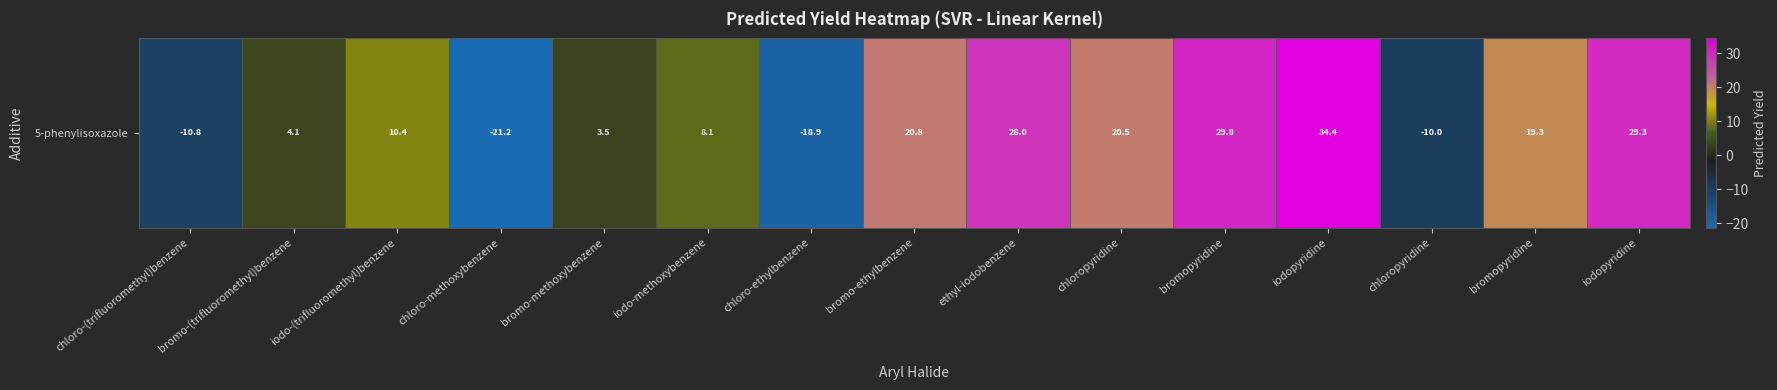

Where does the data first go above 10?

iodo-(trifluoromethyl)benzene